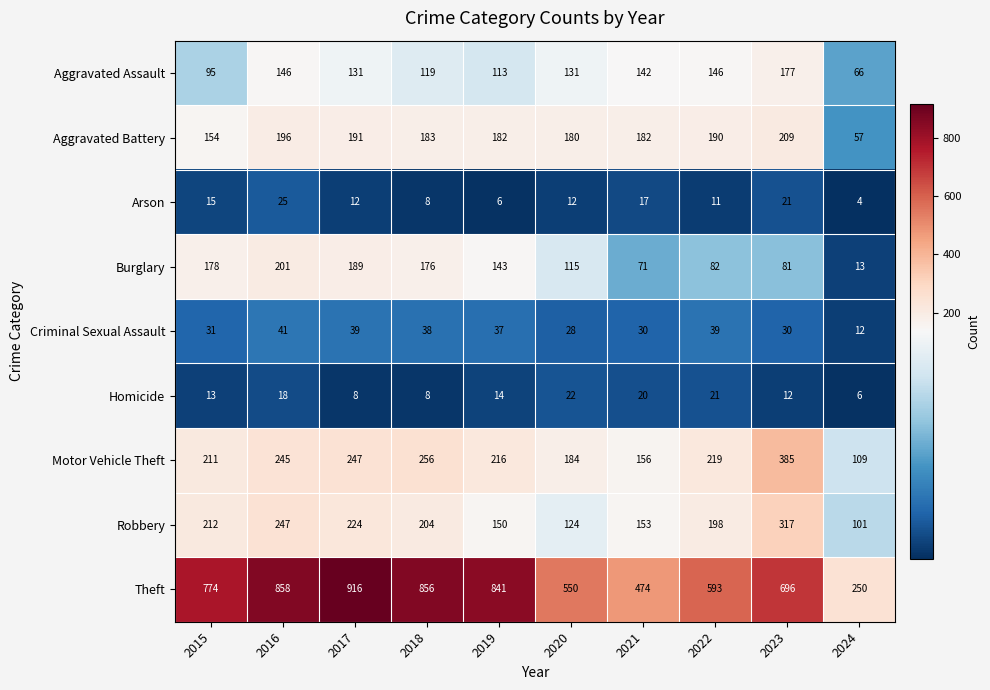

Which category has the highest value across all series?

2017